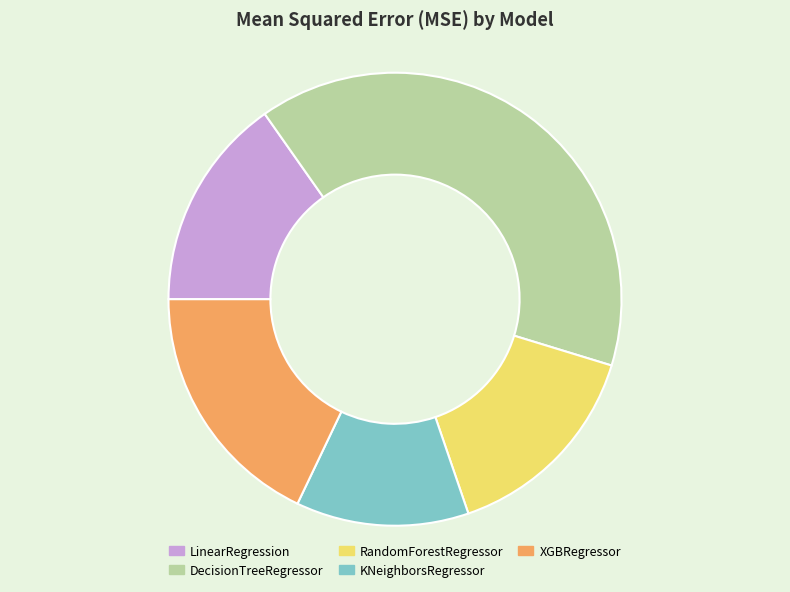

What is the largest slice in the pie chart?

DecisionTreeRegressor